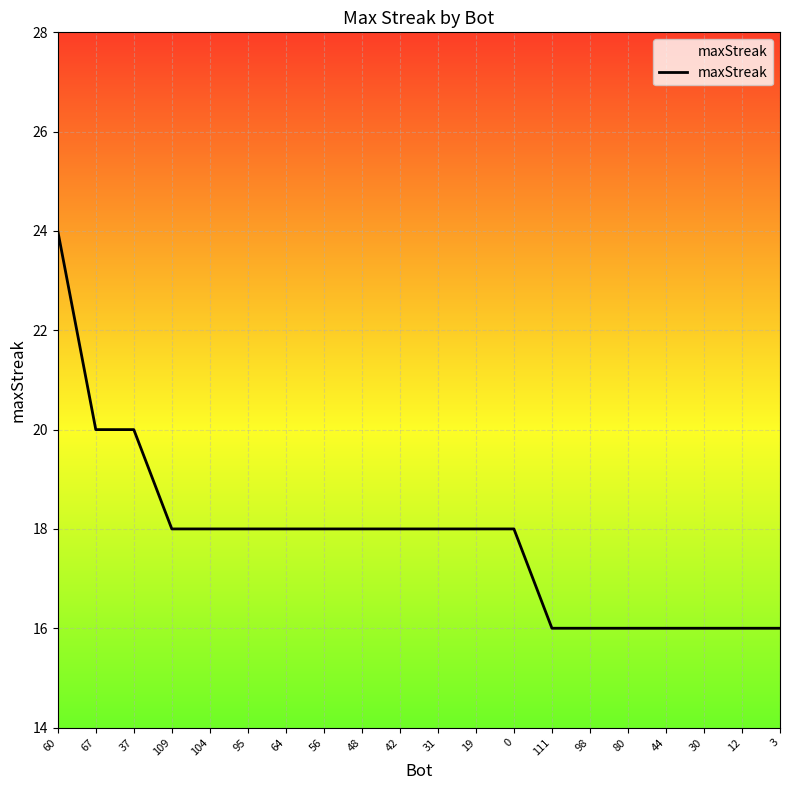

What is the maximum value shown in the chart?

24